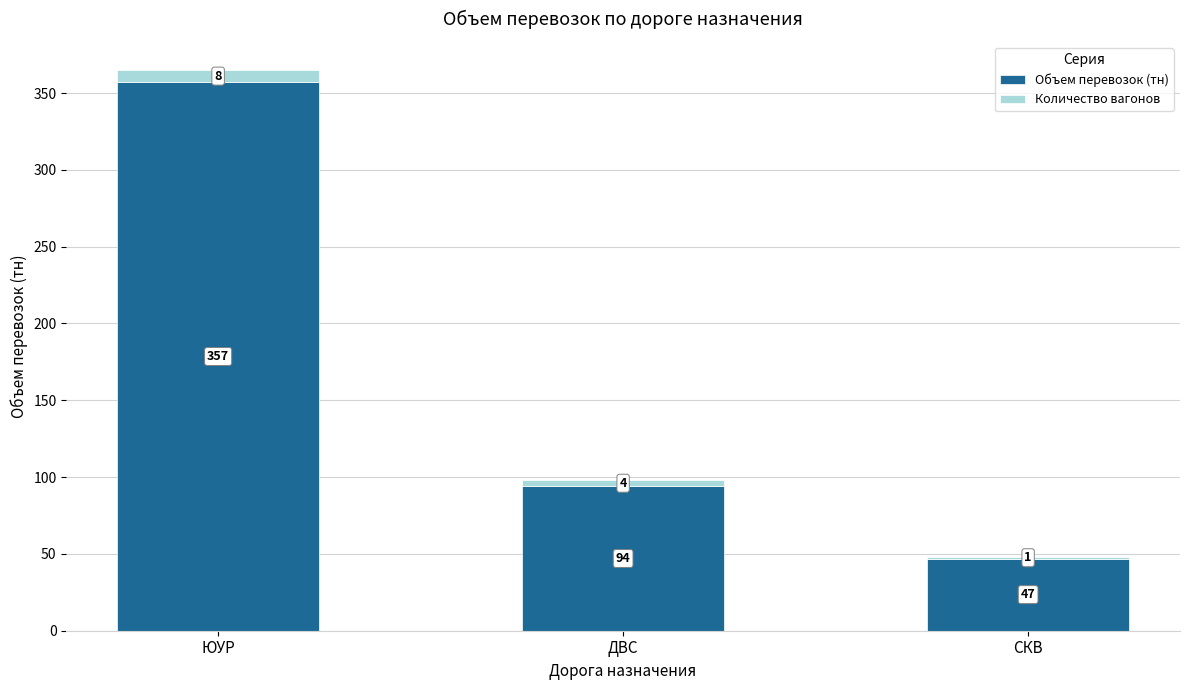

The Объем перевозок (тн) series shows 25 at ДВС. True or false?

False